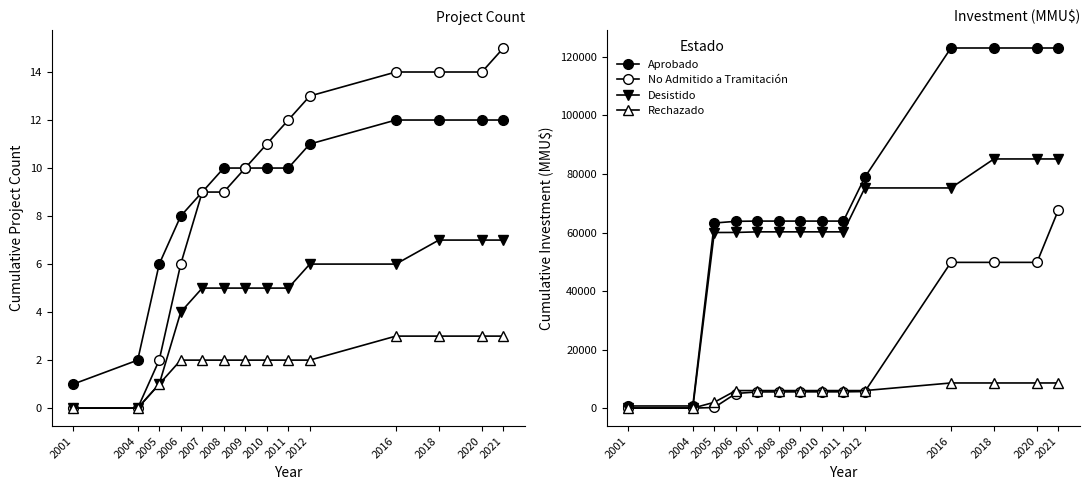

How many Rechazado values are between 6000 and 8600?

11